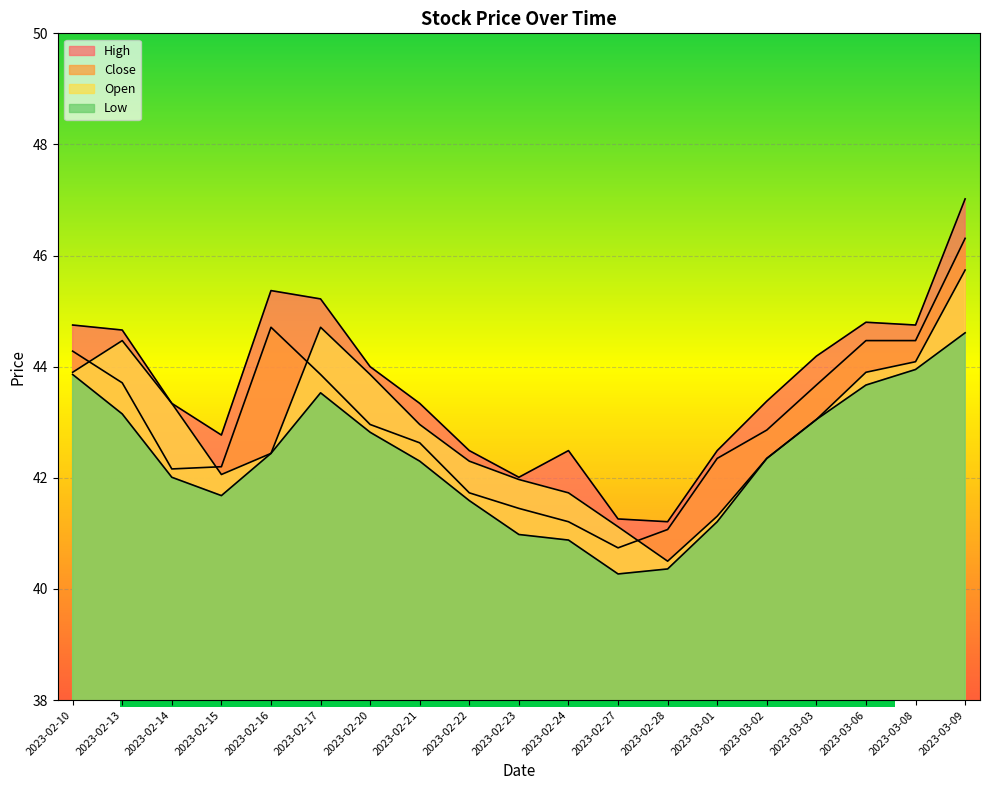

Where is Low nearest to the value 42?

2023-02-14